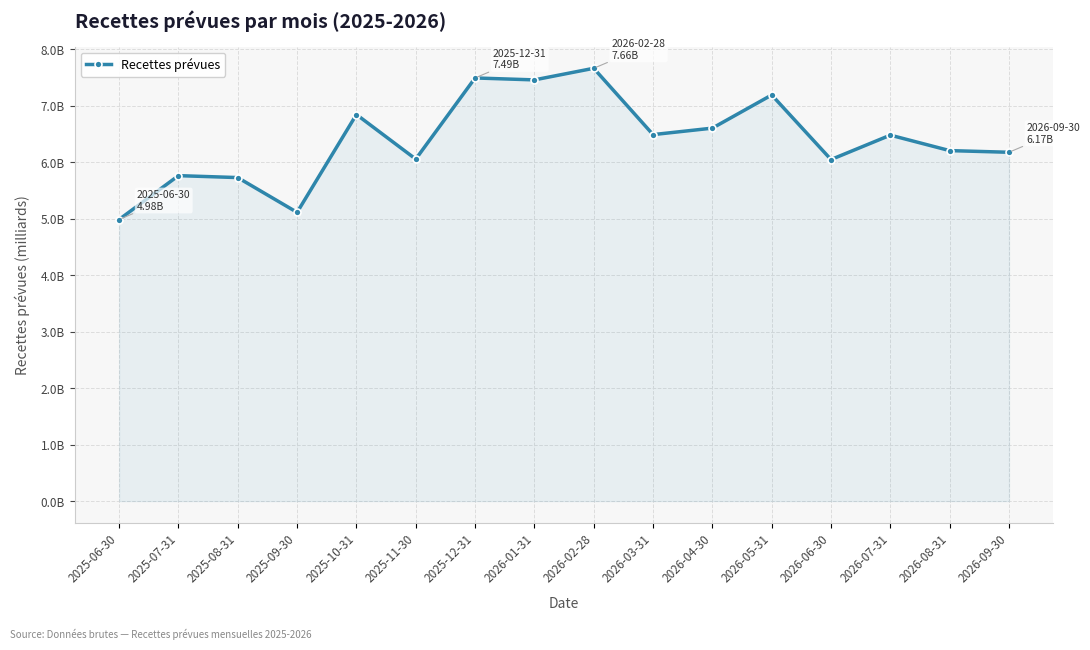

Does the chart display data point markers on the line(s)?

Yes